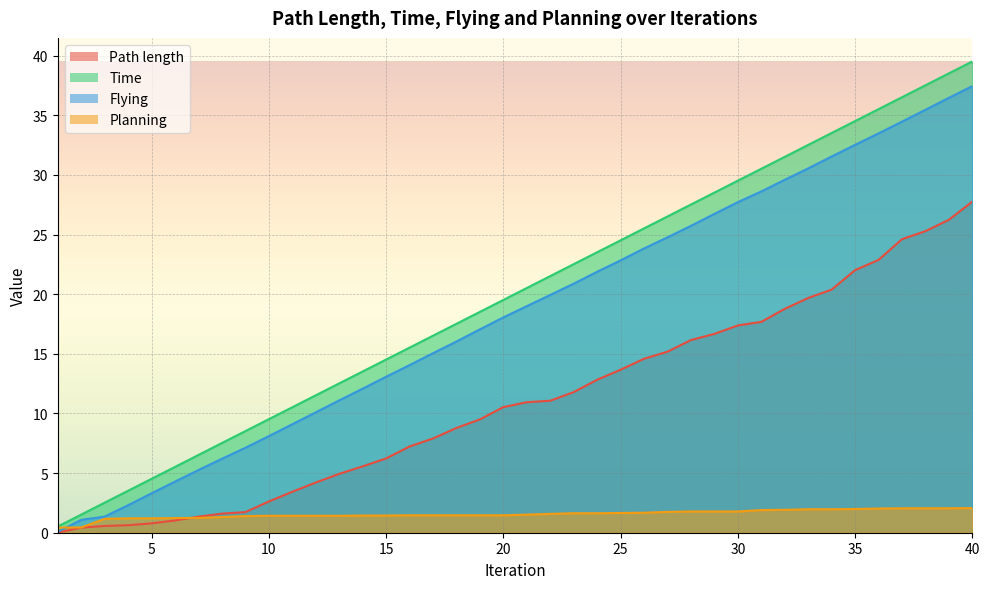

Where does the Flying series first go above 18?

20